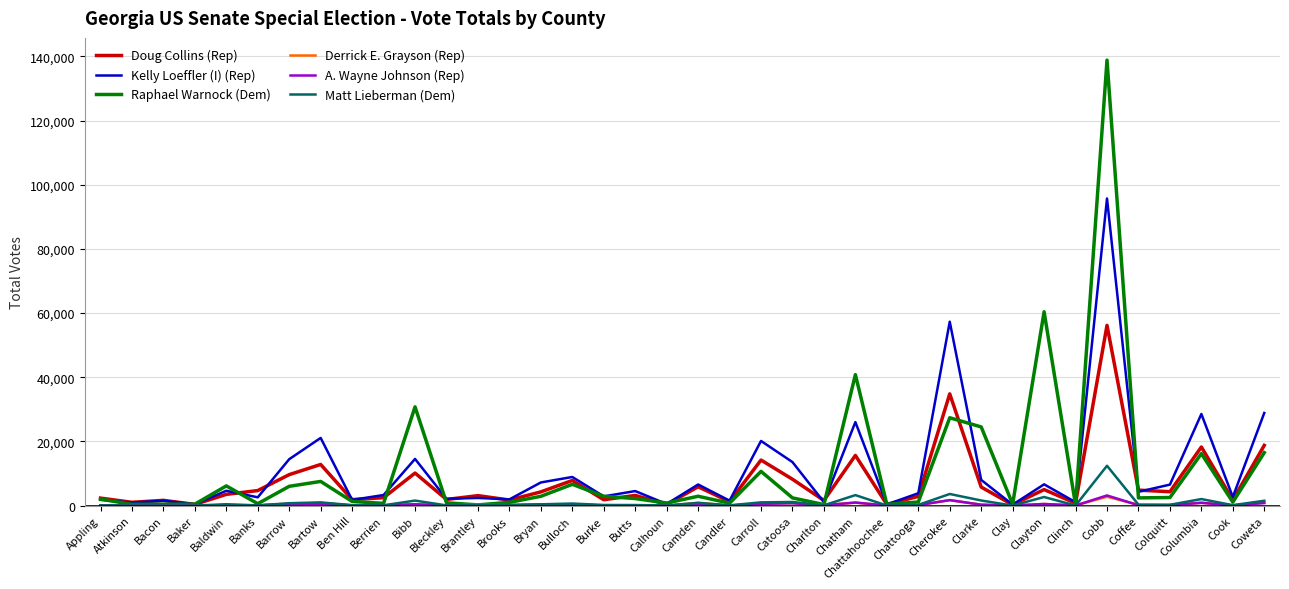

Does the chart display data point markers on the line(s)?

No